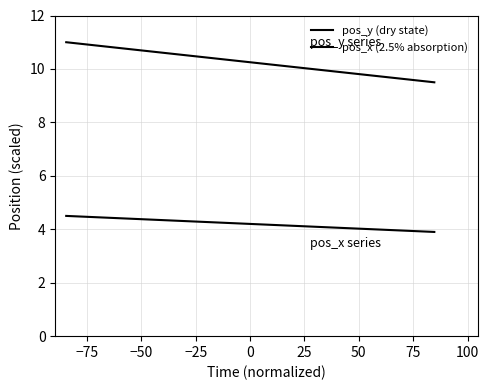

What is the highest value of the pos_x (2.5% absorption) series?

4.5